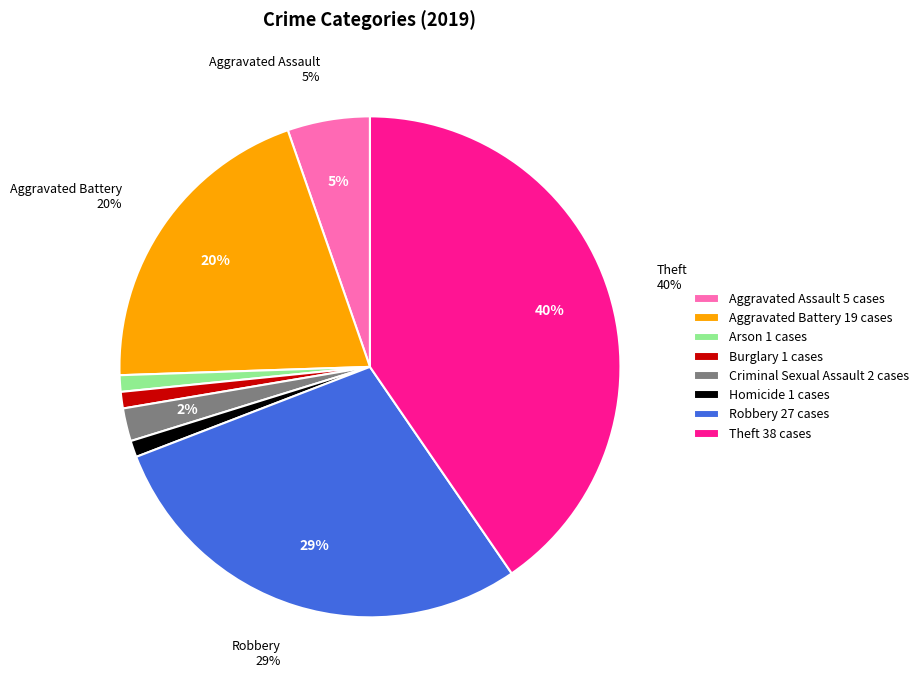

The Theft slice represents 40% of the pie. True or false?

True